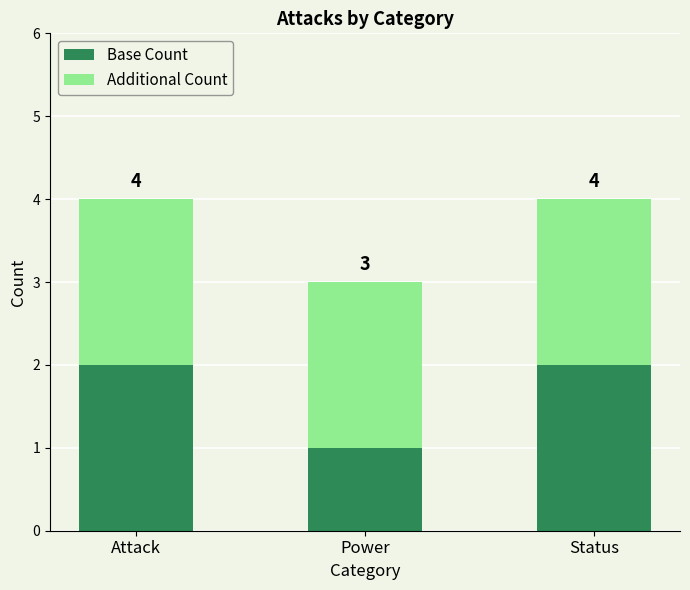

At which label does Base Count reach its peak?

Attack